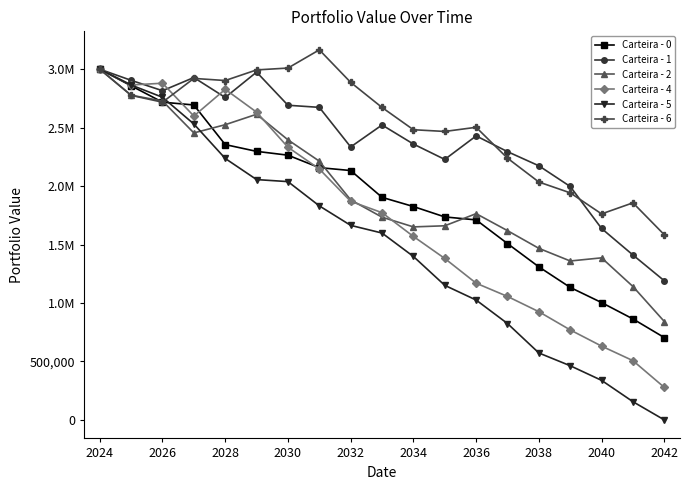

What are all the series names shown in the legend?

Carteira - 0, Carteira - 1, Carteira - 2, Carteira - 4, Carteira - 5, Carteira - 6